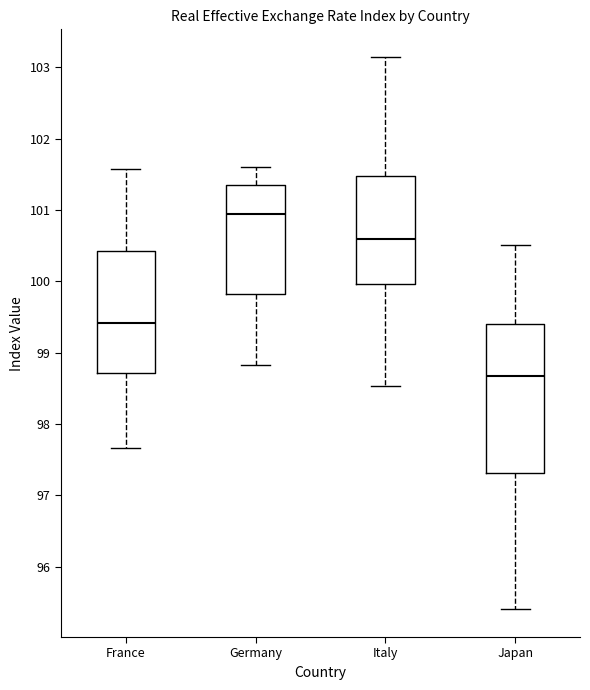

Reading left to right, read every box against the y-axis: the position of its median line, the range the box covers, and the ends of its whiskers. The values are not printed on the chart, so give them approximately, as read against the axis.

France: median 99.4, box 98.7 to 100.4, whiskers 97.7 to 101.6
Germany: median 100.9, box 99.8 to 101.4, whiskers 98.8 to 101.6
Italy: median 100.6, box 100.0 to 101.5, whiskers 98.5 to 103.1
Japan: median 98.7, box 97.3 to 99.4, whiskers 95.4 to 100.5